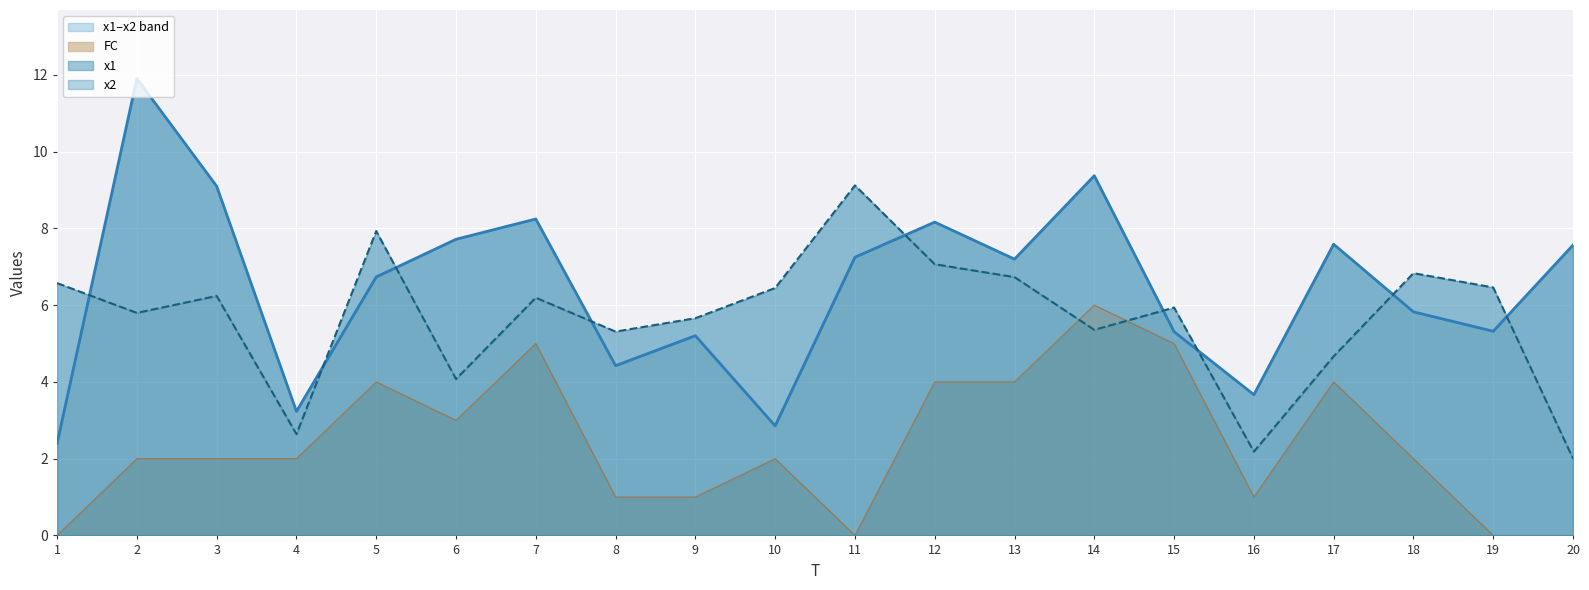

Rank the categories by x1 value from lowest to highest.

1, 10, 4, 16, 8, 9, 15, 19, 18, 5, 13, 11, 20, 17, 6, 12, 7, 3, 14, 2